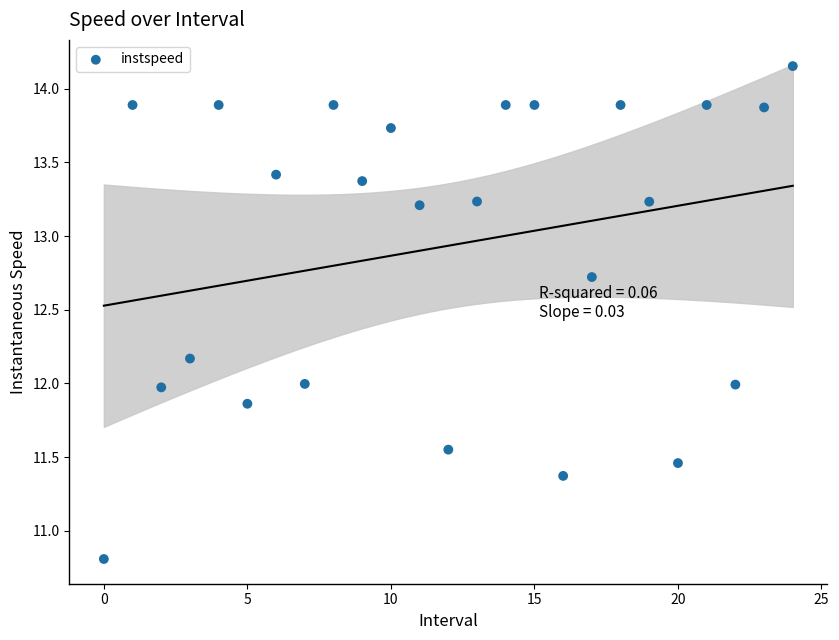

What is the range of Y values (max minus min)?

3.3